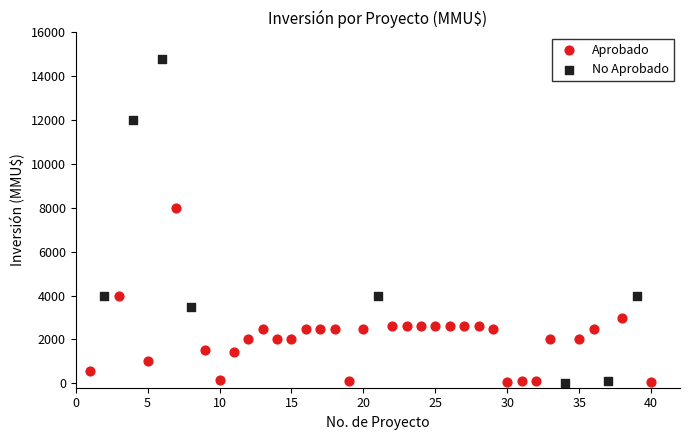

Which series contains the highest Y value?

No Aprobado